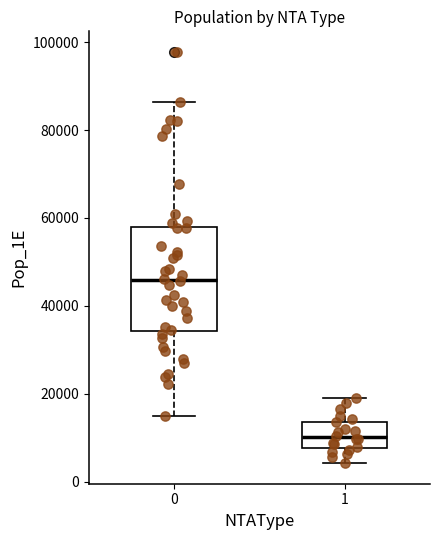

Reading left to right, transcribe this box plot: for each box, give where its median line is, the range the box spans, and where its two whiskers end, as read against the y-axis. The values are not printed on the chart, so give them approximately, as read against the axis.

0: median 46000, box 34000 to 58000, whiskers 14000 to 86000
1: median 10000, box 8000 to 14000, whiskers 4000 to 20000